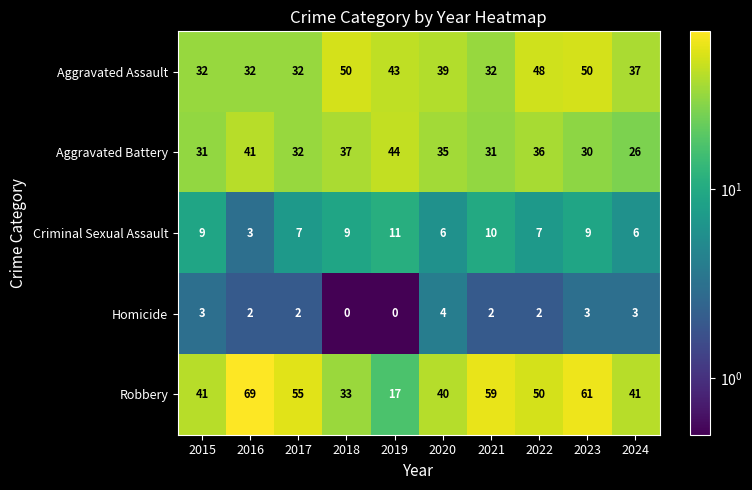

What is the average value of the Aggravated Battery series?

34